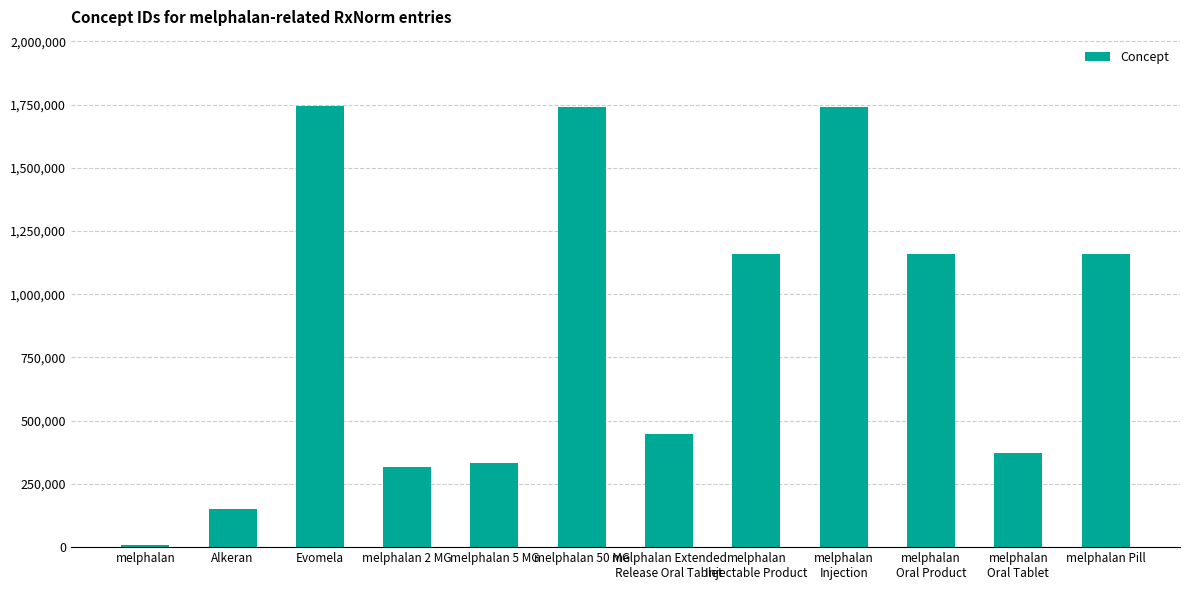

Is it true that the value at melphalan Pill is 738940?

False